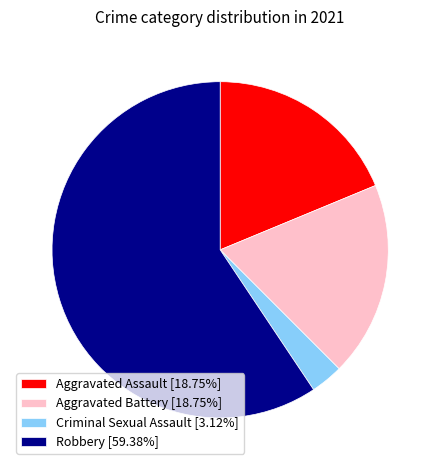

Approximately how many times larger is the value at Aggravated Assault [18.75%] compared to Aggravated Battery [18.75%]?

1.0